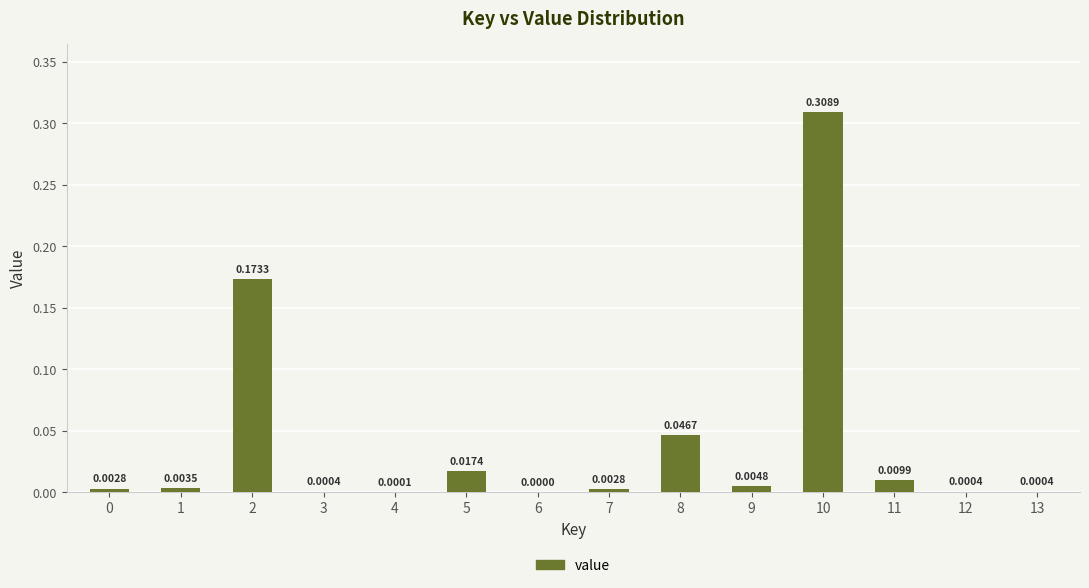

How many data points does each series have?

14